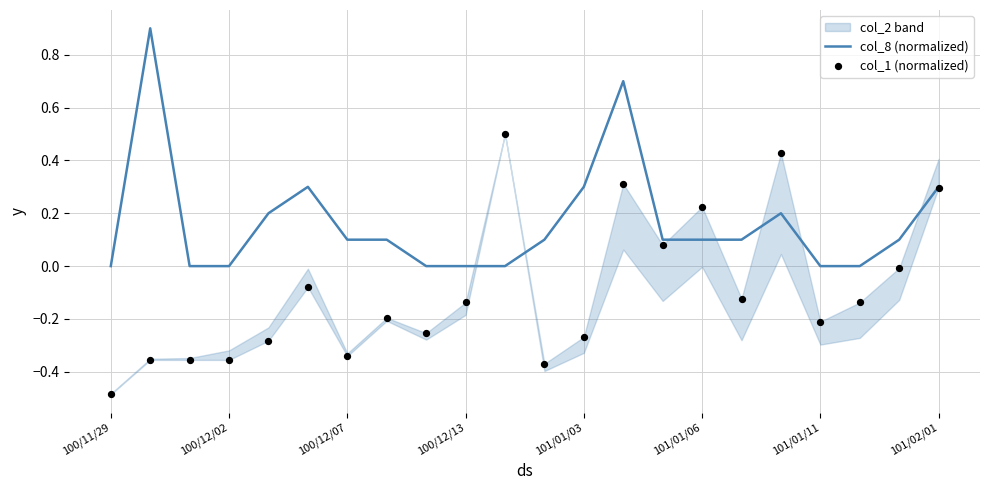

Which series contains the lowest Y value?

col_1 (normalized)